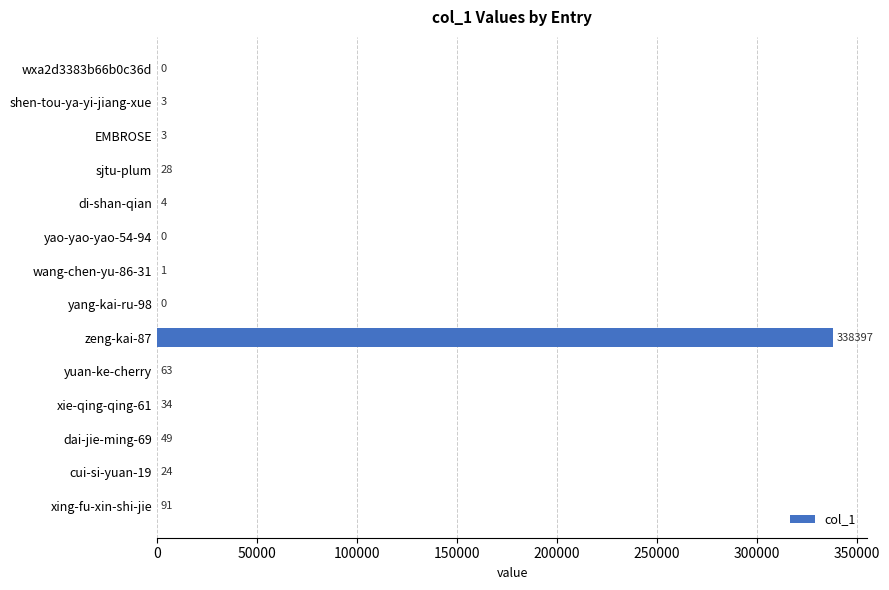

What is the sum of all values?

338697